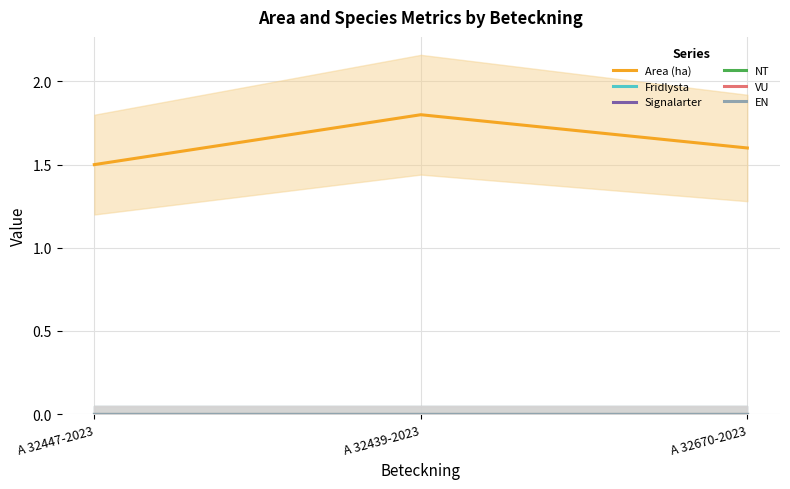

Which series has the largest total across all categories?

Area (ha)